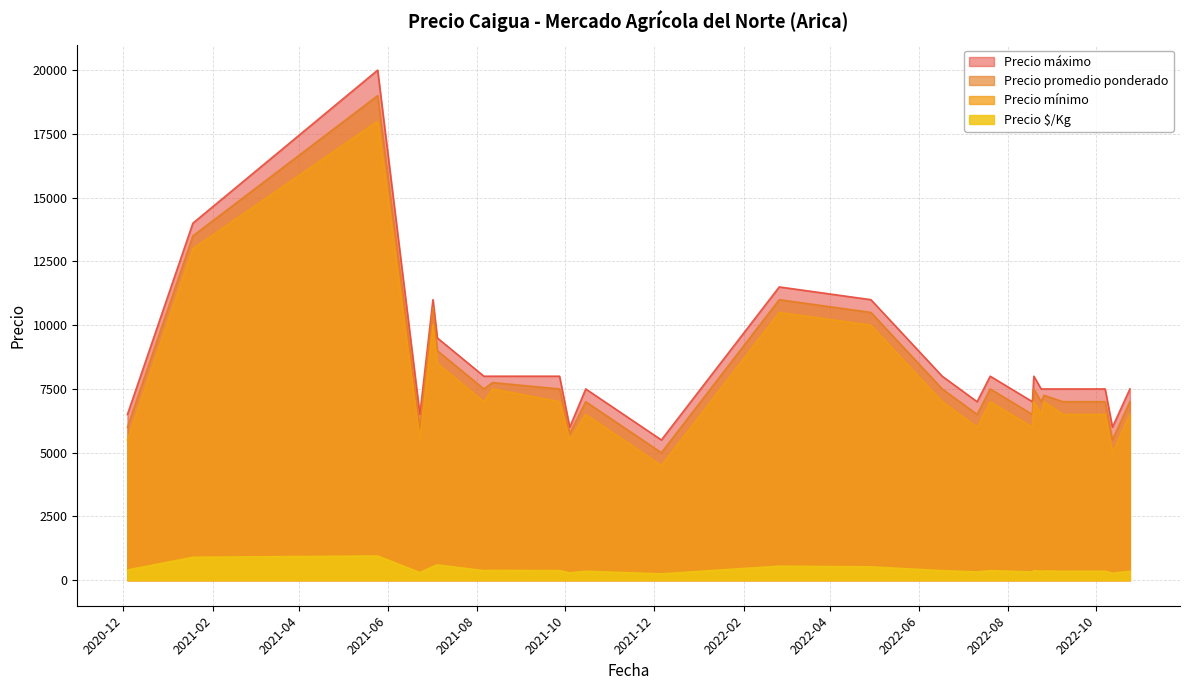

What is the label of the 27th point from the left?

2022-07-11